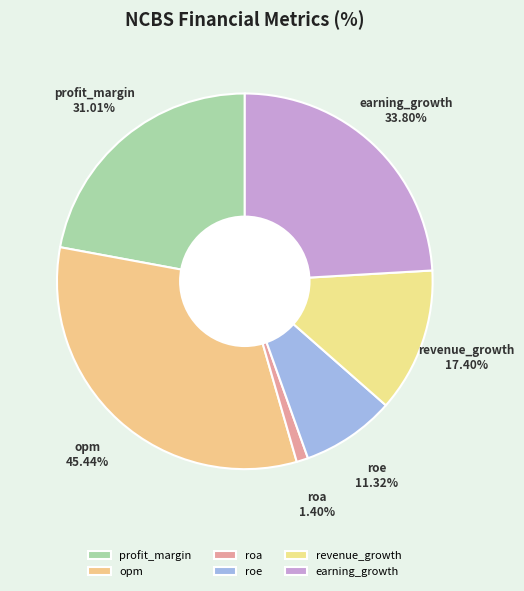

Count the number of slices in the pie.

6